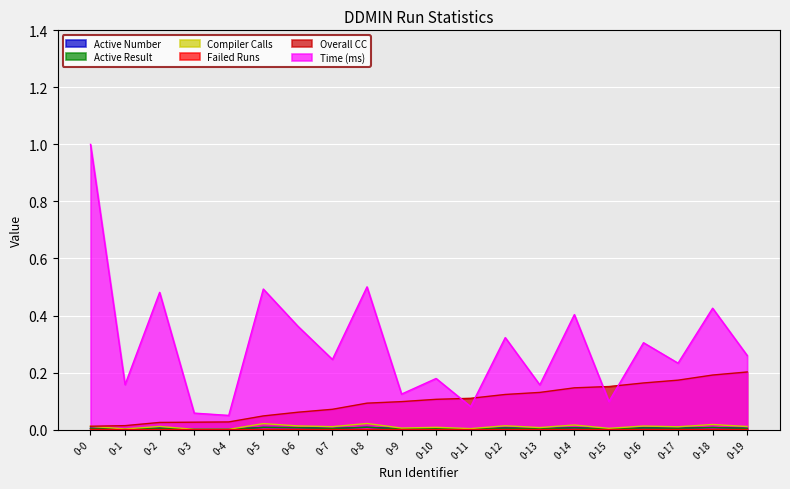

List the series in order of their peak value, highest first.

Time (ms), Overall CC, Compiler Calls, Active Number, Active Result, Failed Runs